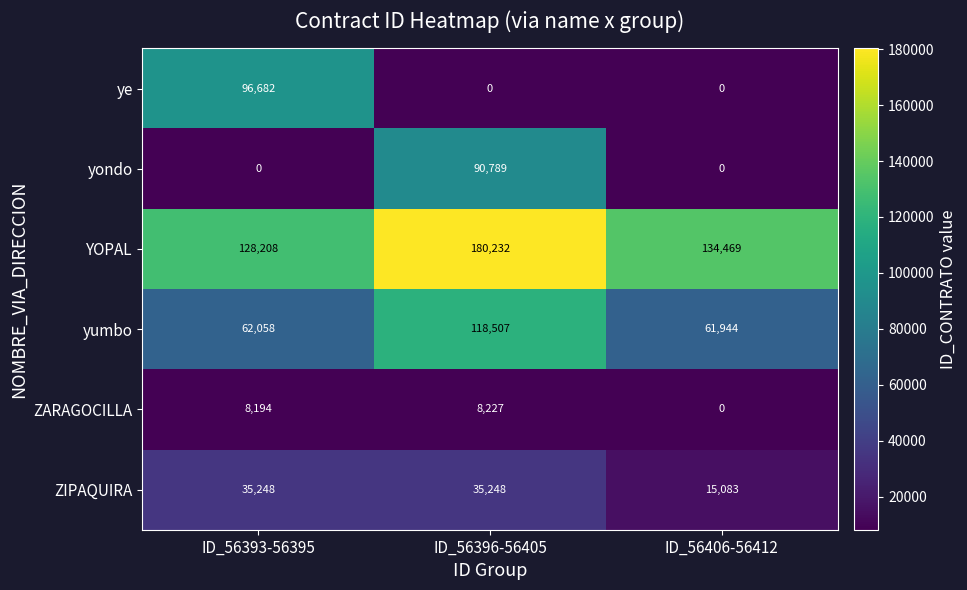

Count the ye values in the range 0 to 96682.

3